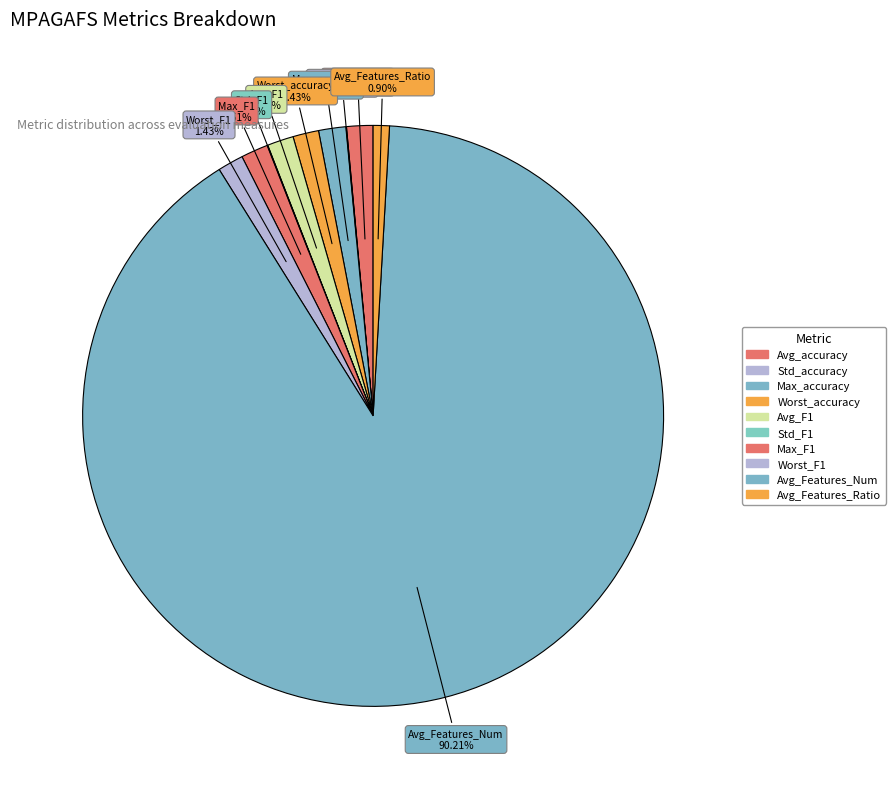

To the nearest percent, what portion does Avg_Features_Num represent?

90%